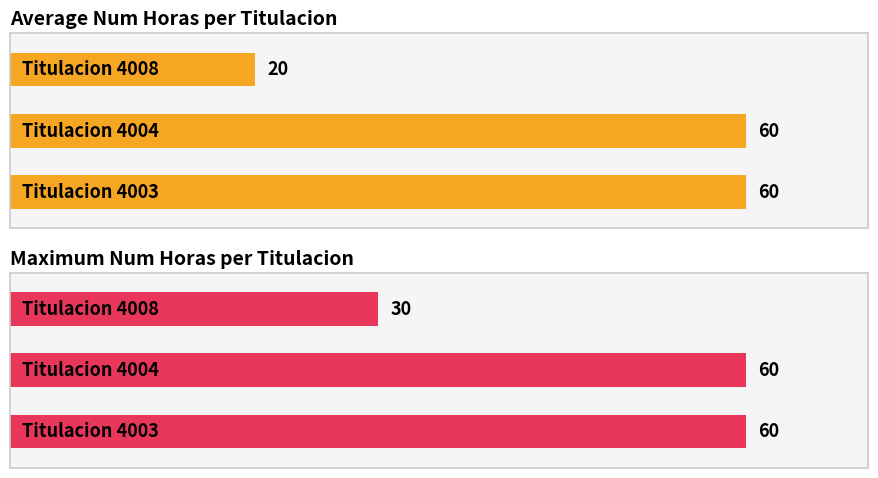

What is the sum of all Maximum Num Horas per Titulacion values?

150